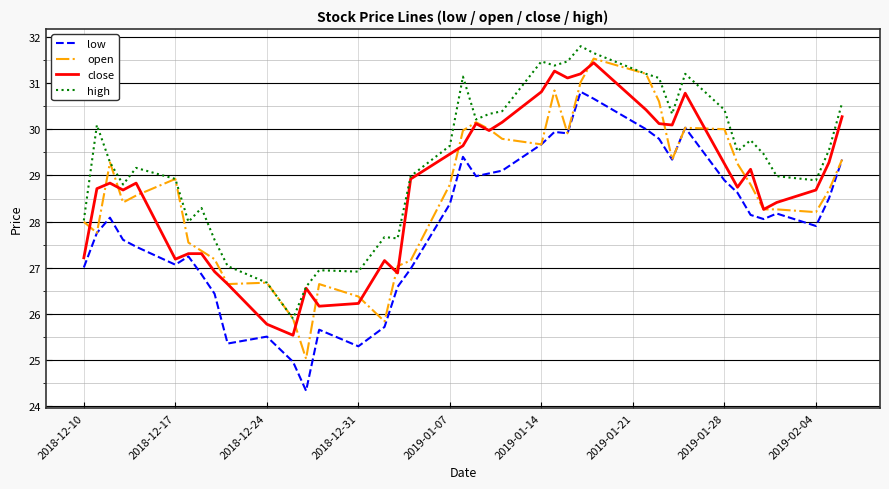

What is the minimum value for high?

25.9